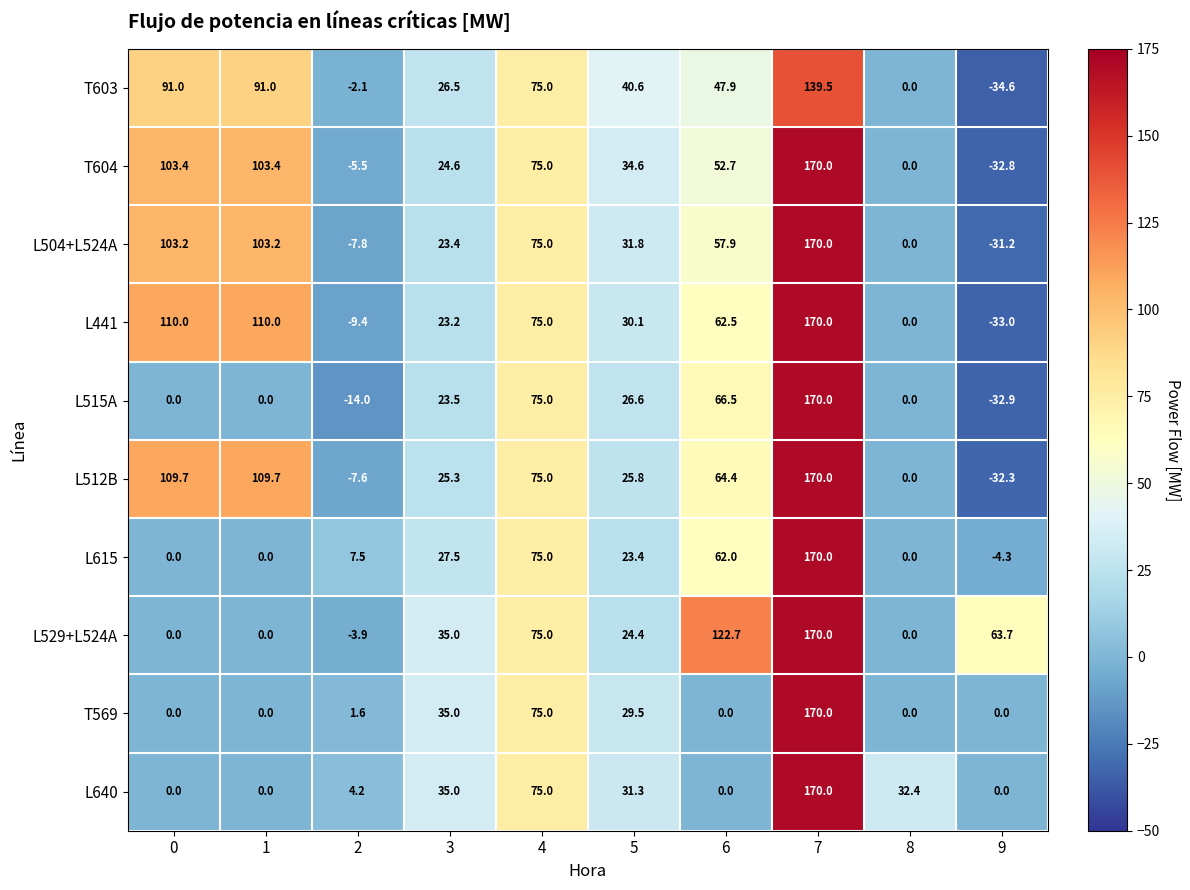

True or false: L515A has a value of -14.0 at 2.

True